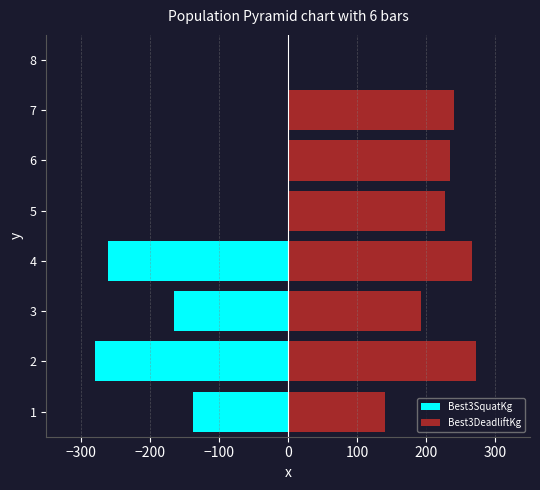

The Best3SquatKg series shows -446.2 at 2. True or false?

False